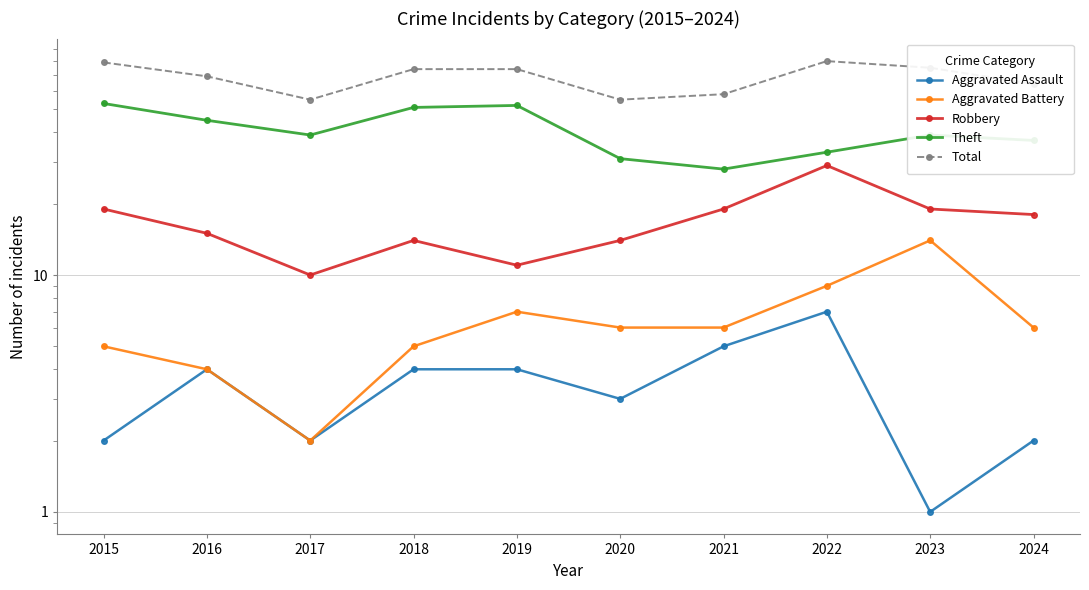

What is the sum of all Robbery values?

168